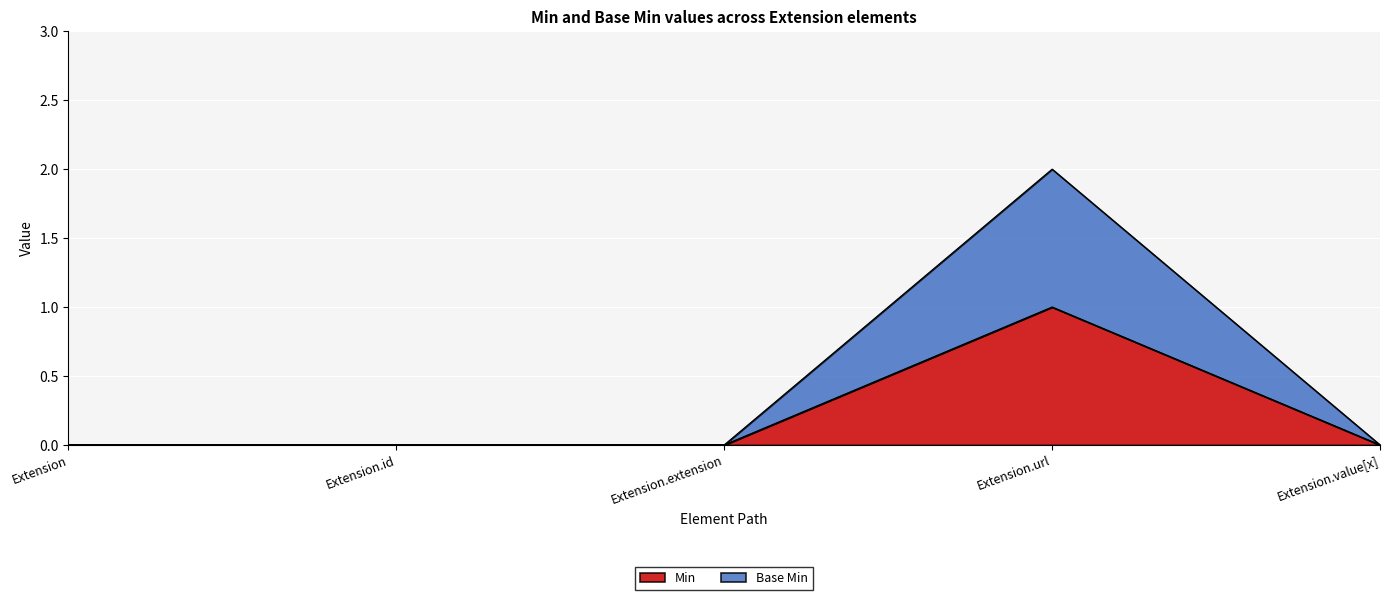

True or false: Min and Base Min intersect in this chart.

False